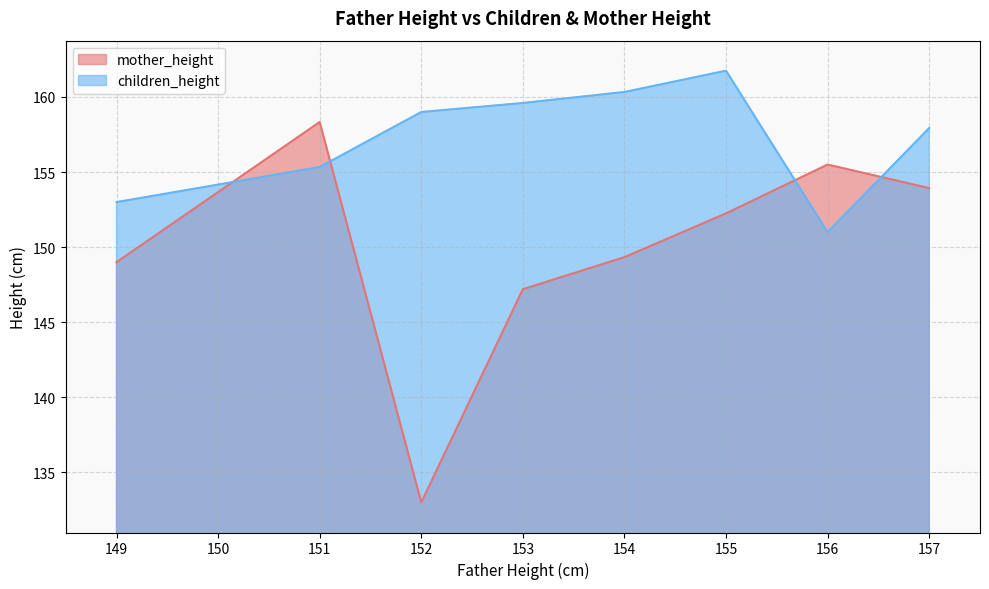

The value of mother_height at 149 is 260.3. True or false?

False